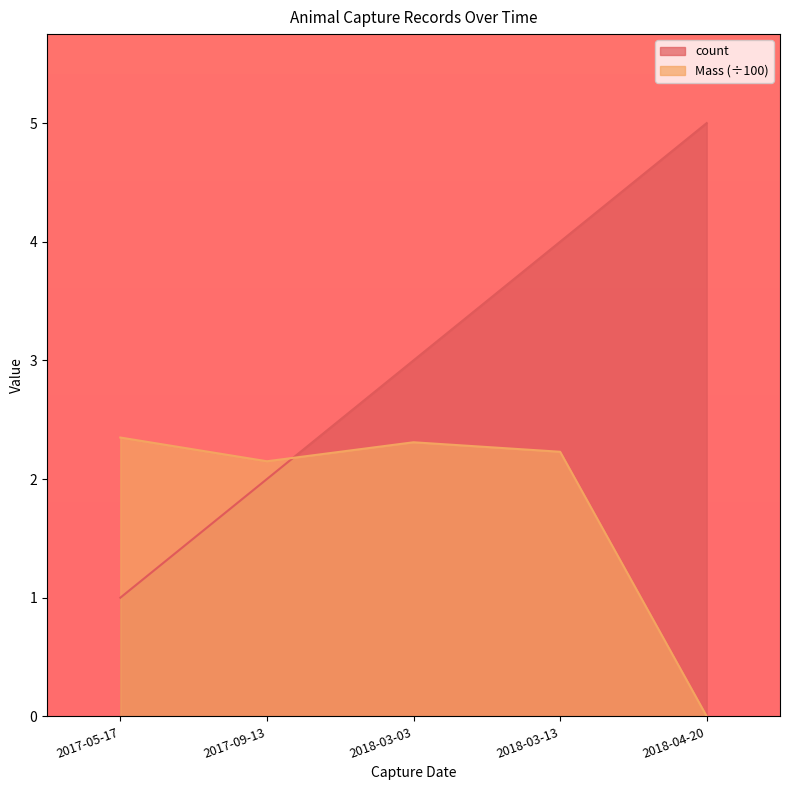

Which label corresponds to the largest value in the chart?

2018-04-20